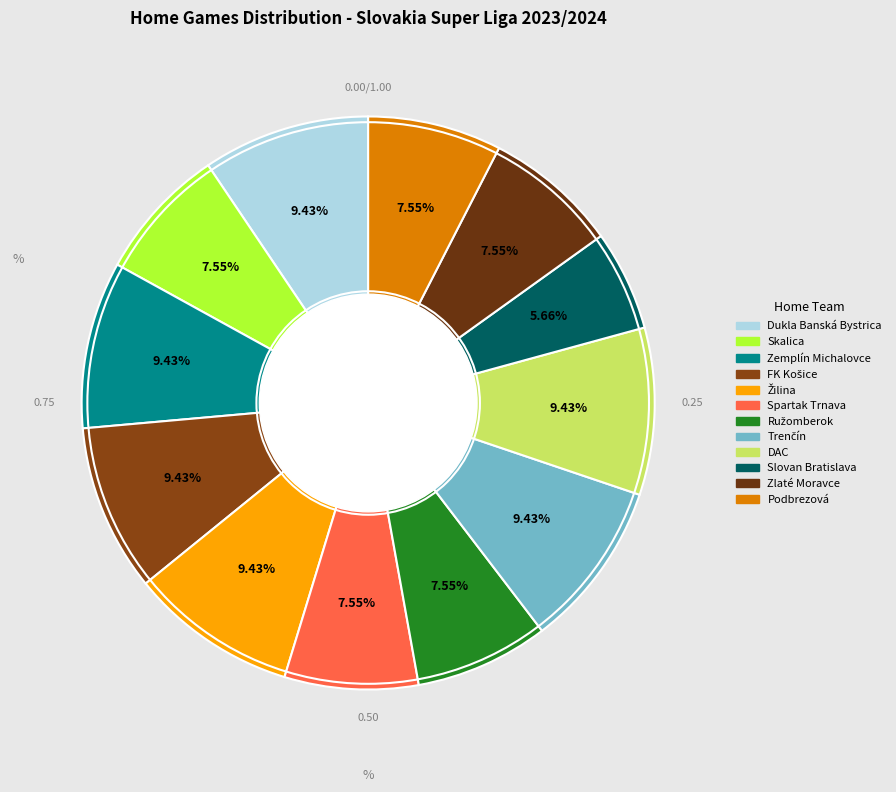

Count the number of slices in the pie.

12